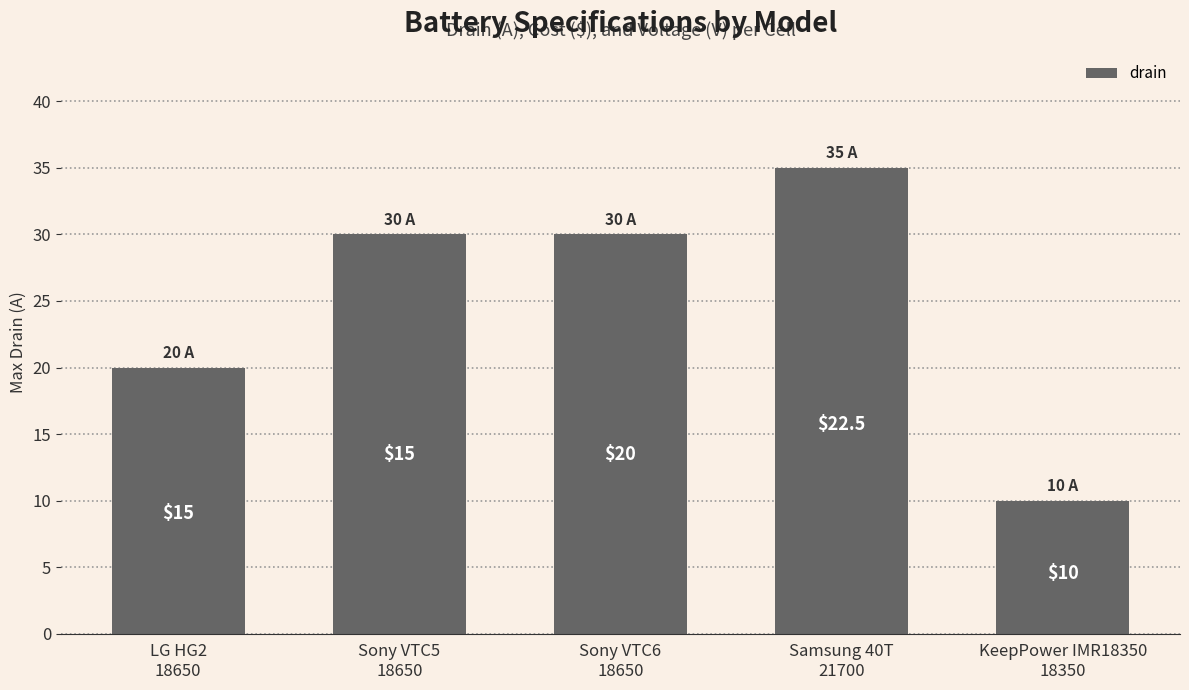

Reading left to right, transcribe all the data shown in this chart.

LG HG2
18650=20	Sony VTC5
18650=30	Sony VTC6
18650=30	Samsung 40T
21700=35	KeepPower IMR18350
18350=10